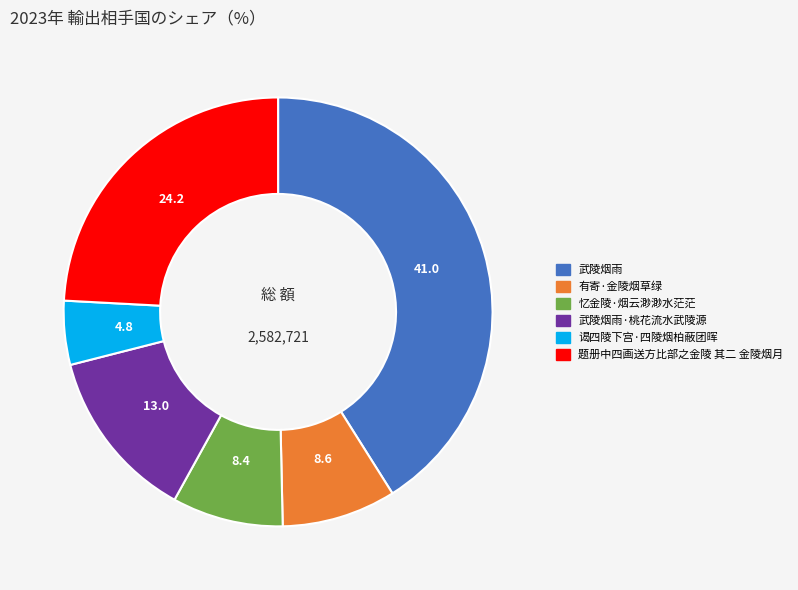

Count the number of slices in the pie.

6